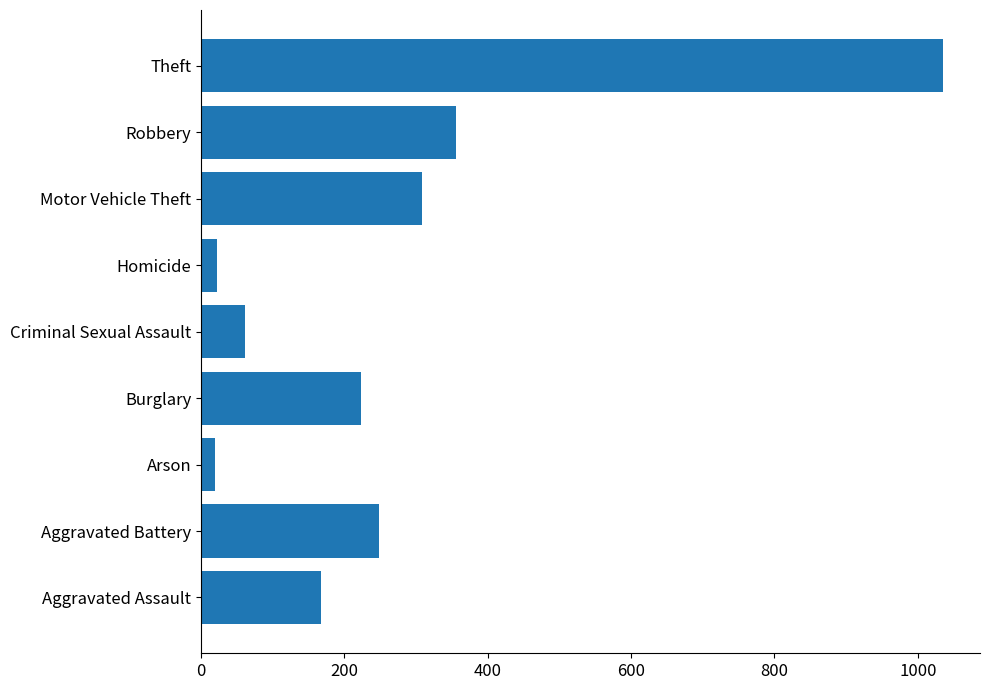

What is the smallest value displayed?

19